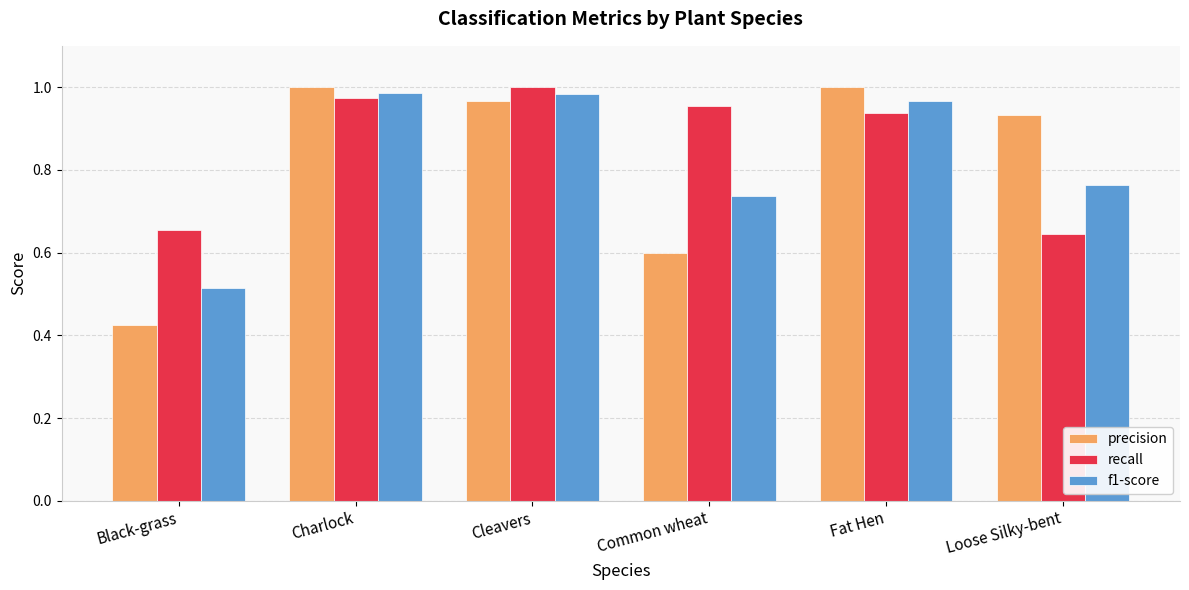

The value of precision at Charlock is 1.0. True or false?

True